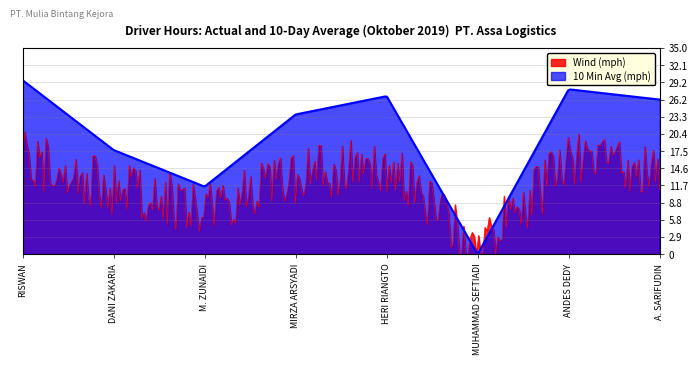

What are all the series names shown in the legend?

Wind (mph), 10 Min Avg (mph)